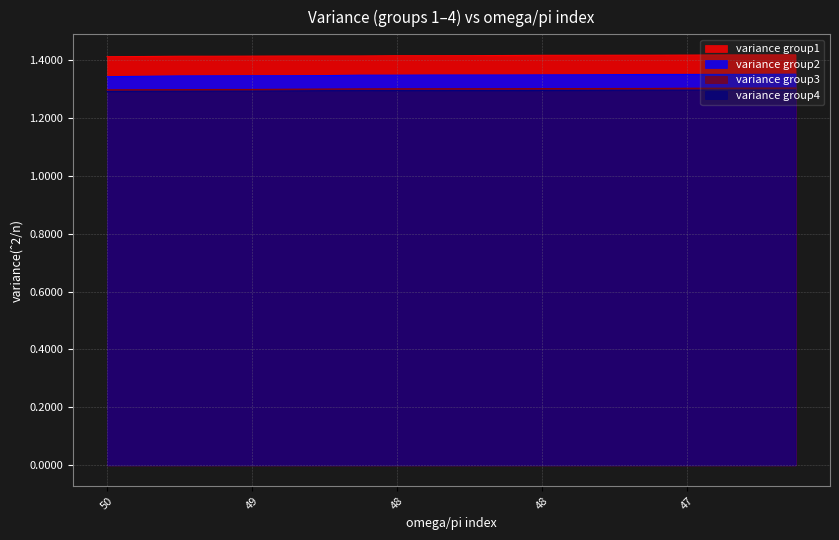

What is the maximum value shown in the chart?

1.4